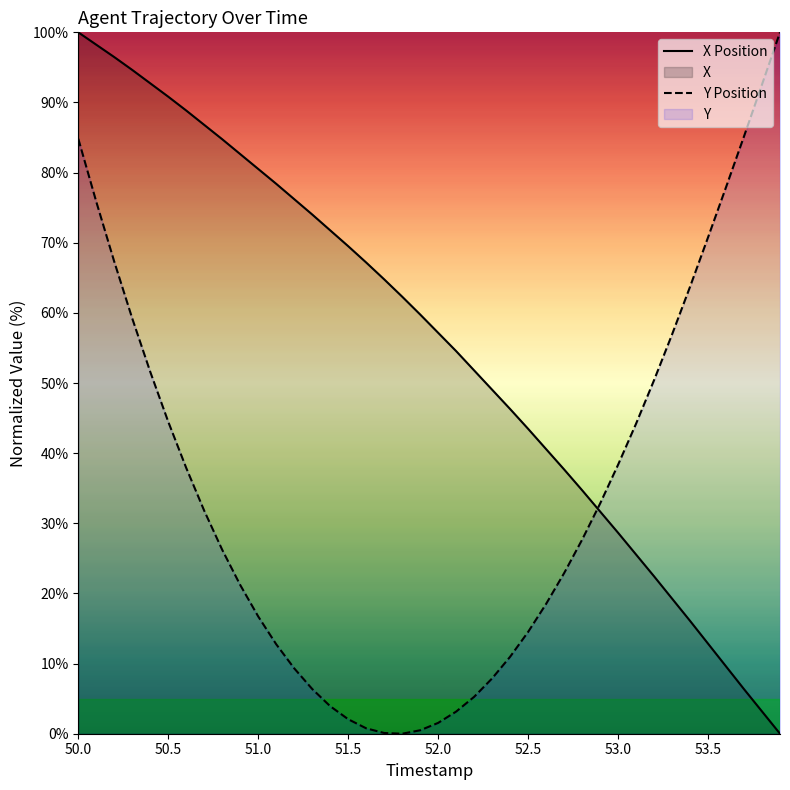

Which series has the largest total across all categories?

X Position